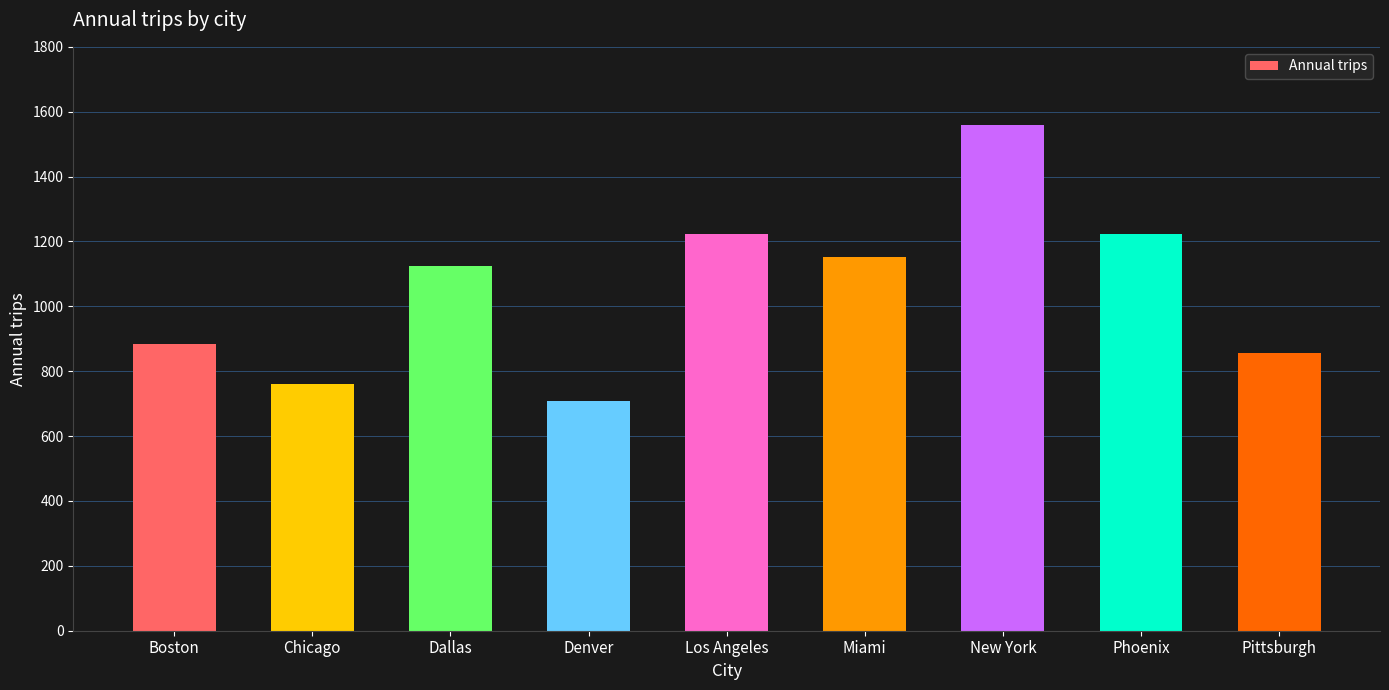

At which label is the value closest to 1134?

Dallas